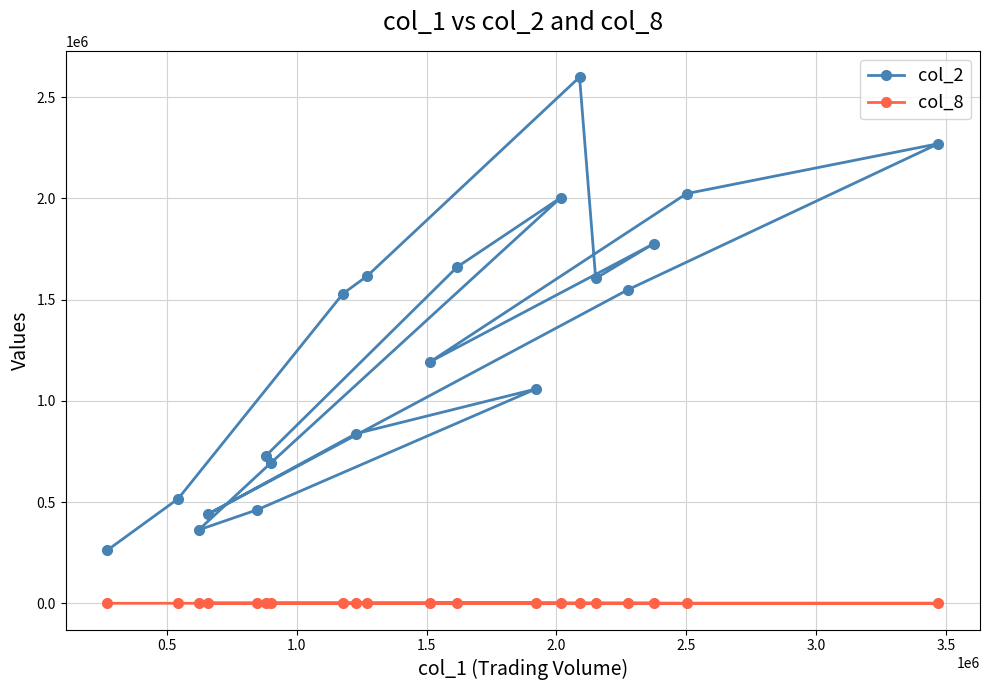

List the series in order of their peak value, lowest first.

col_8, col_2